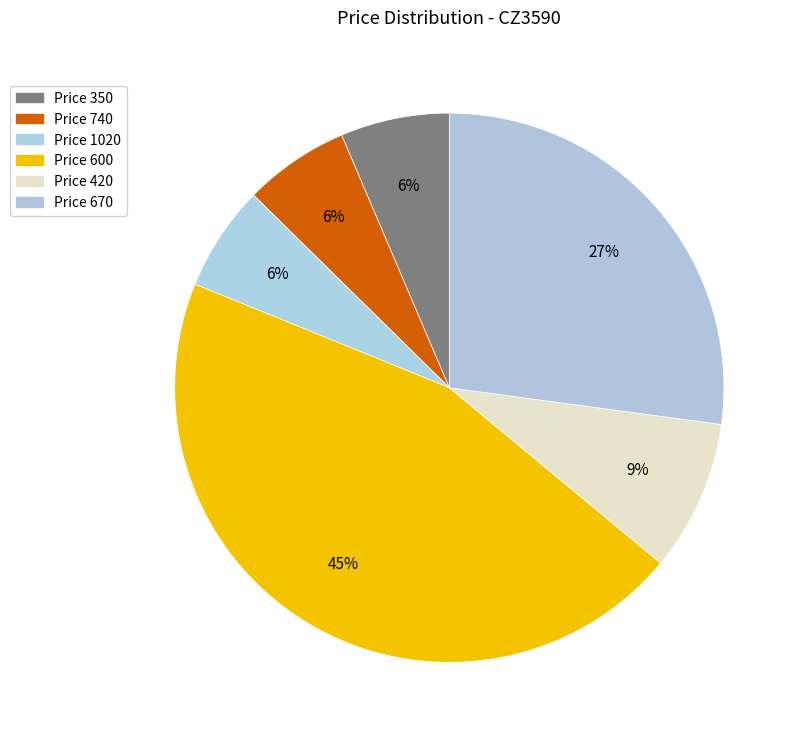

Count the number of slices in the pie.

6